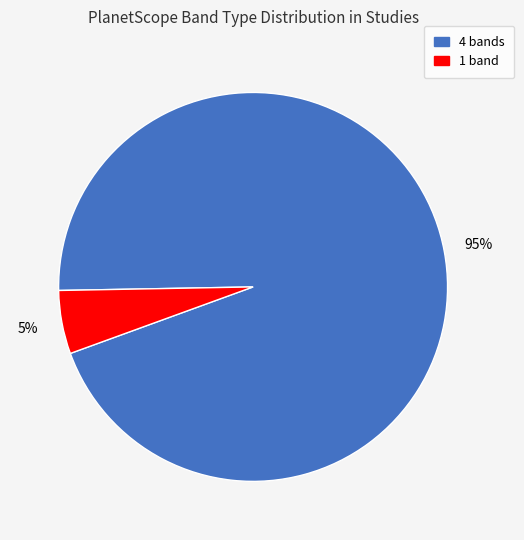

Does any single category account for the majority?

Yes